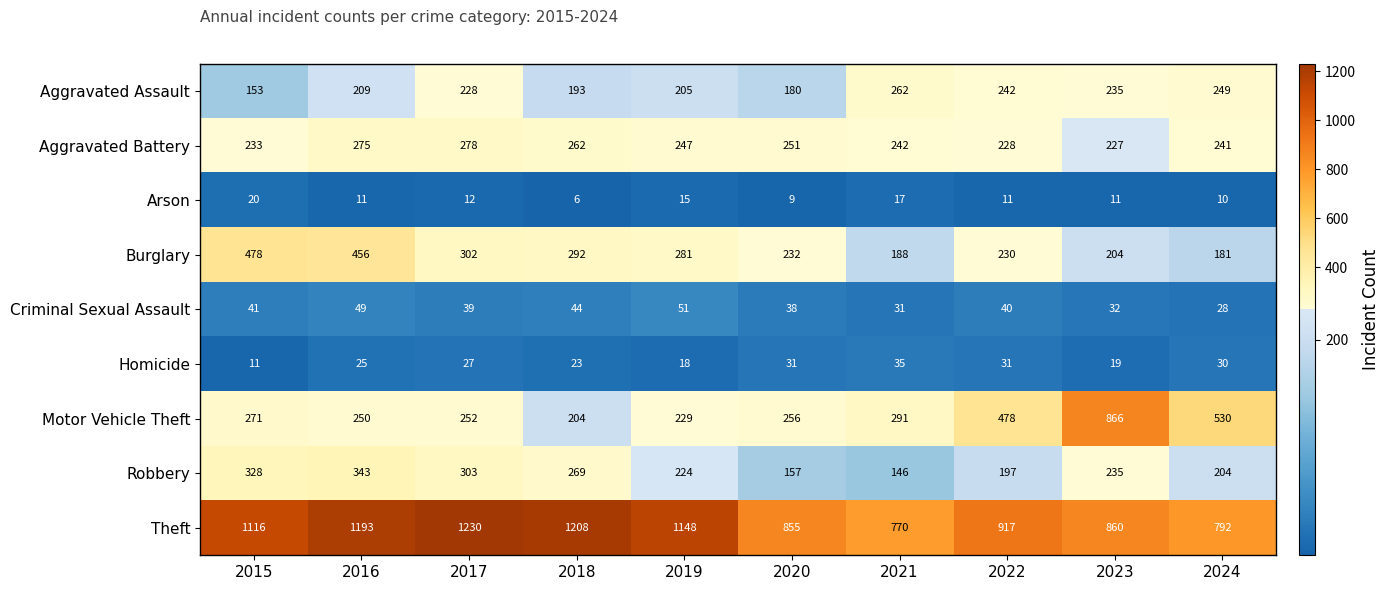

The Theft series shows 213 at 2021. True or false?

False